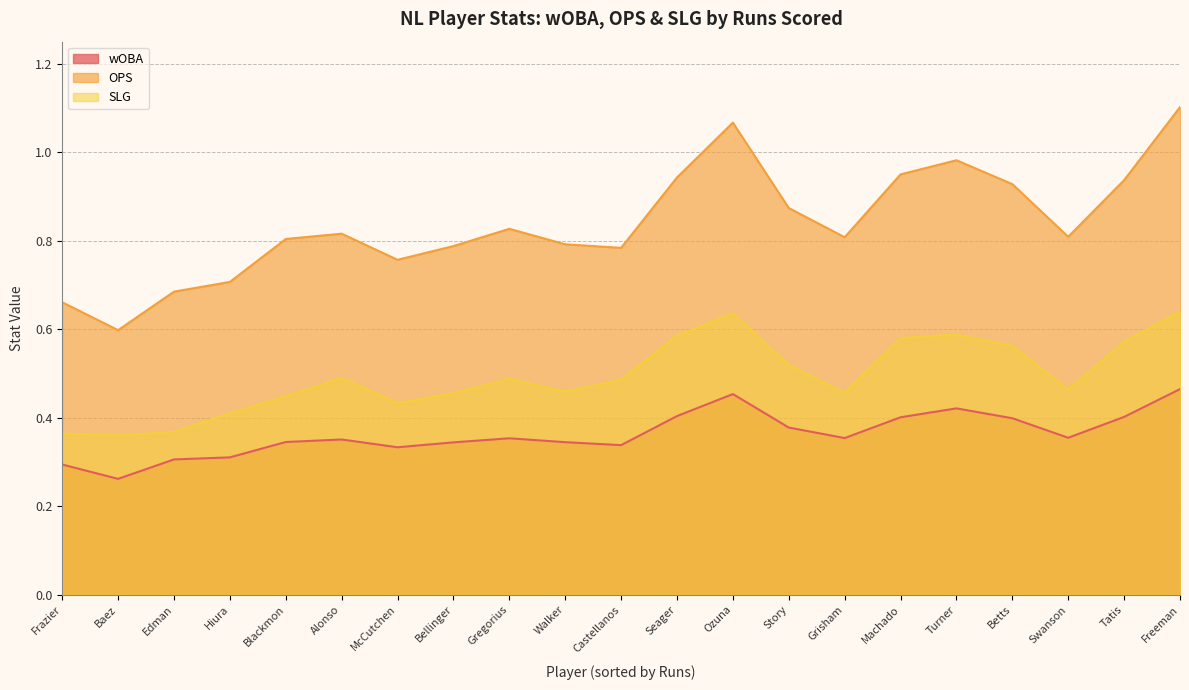

True or false: SLG and wOBA cross at least once.

False